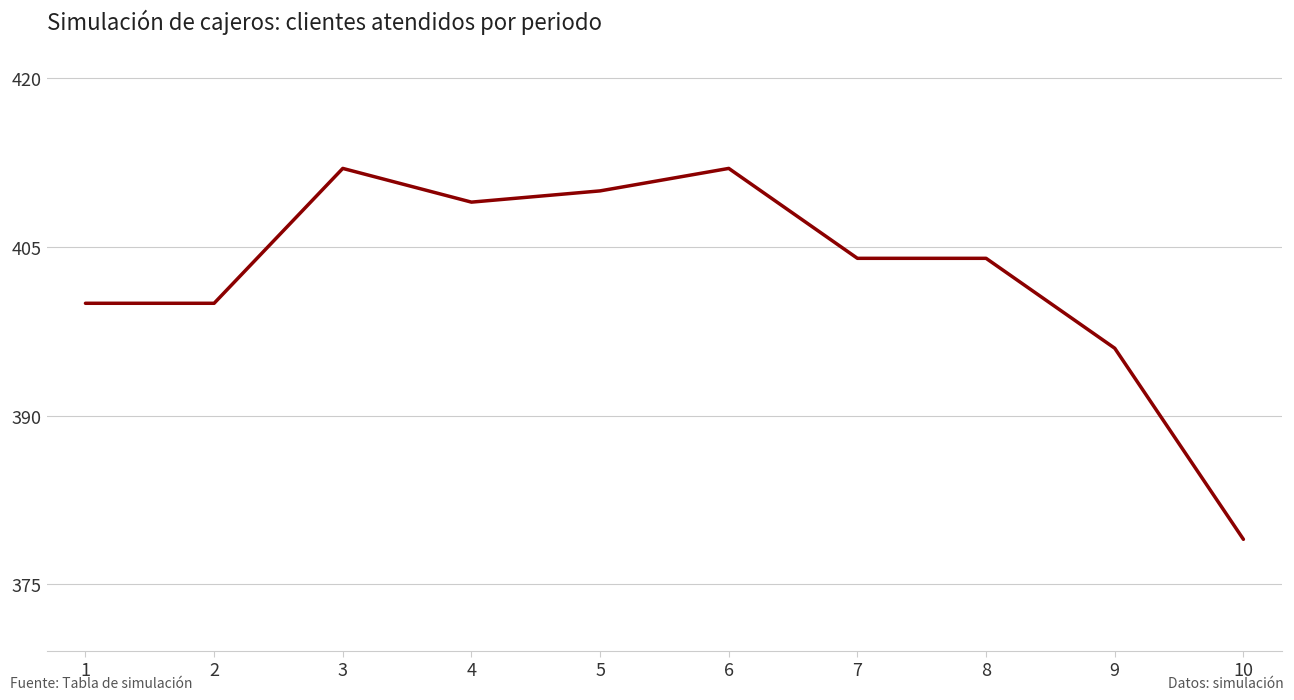

At which label does the data first exceed 404?

3